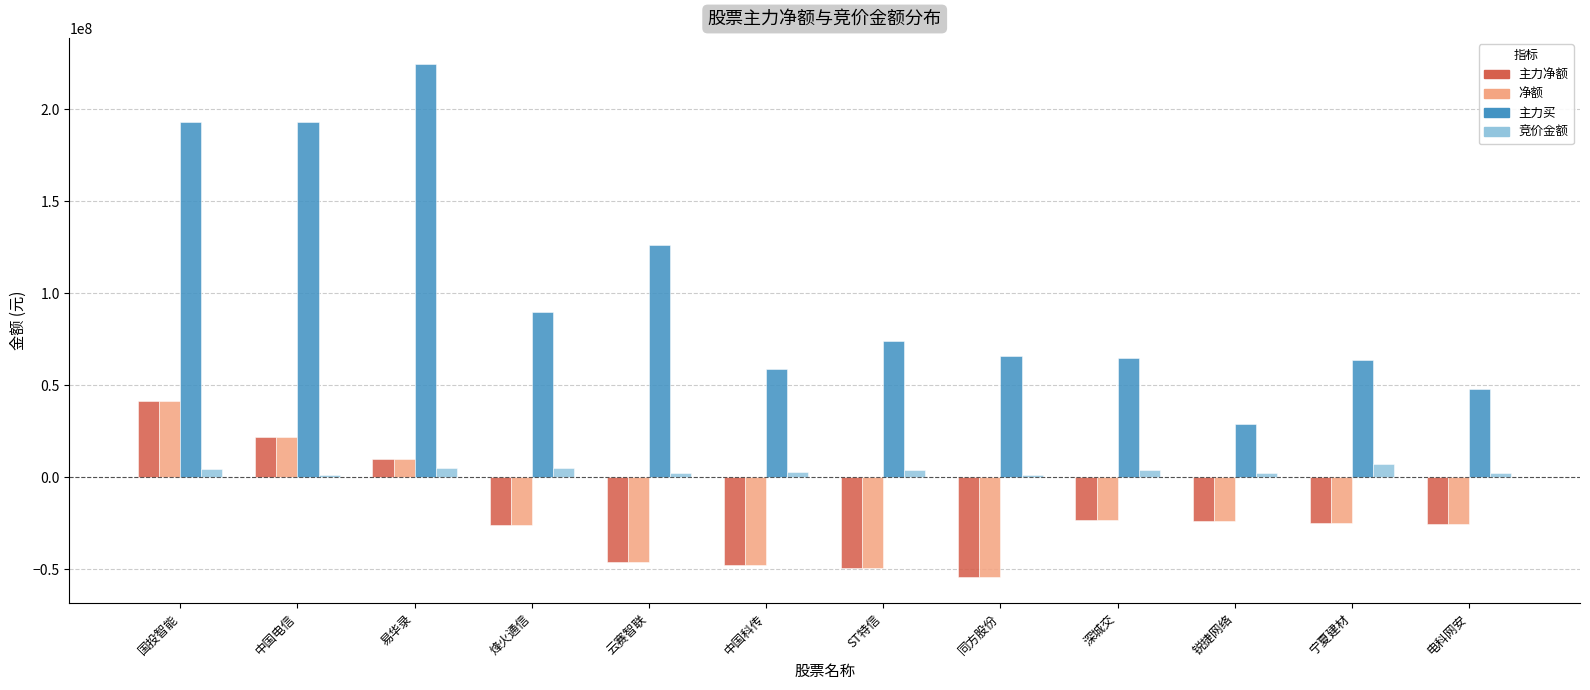

How many positive values does the 主力净额 series have?

3